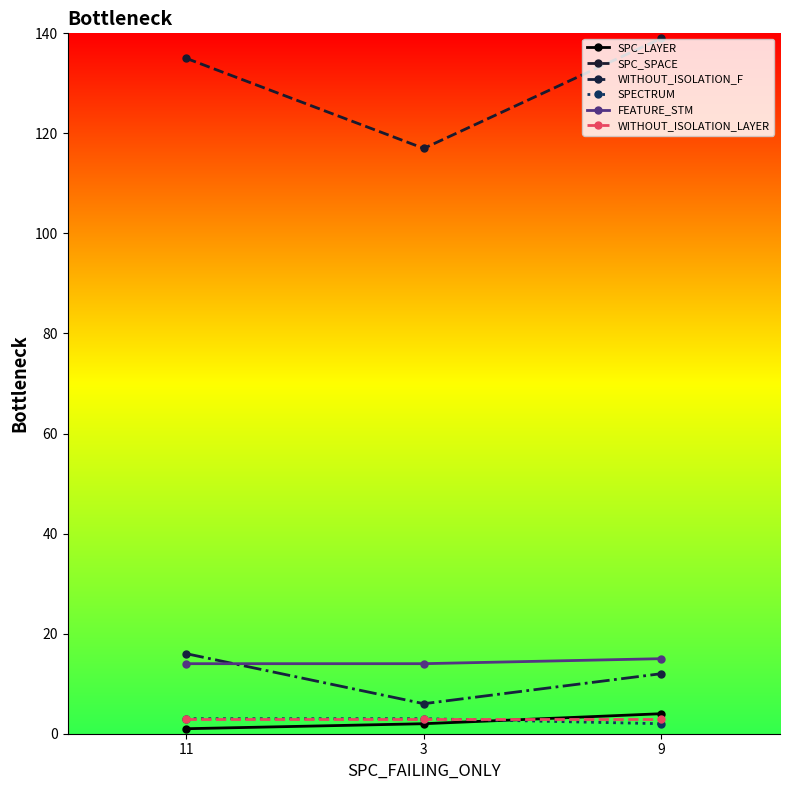

Reading left to right, extract all data points from this chart.

SPC_LAYER: 11=1	3=2	9=4
SPC_SPACE: 11=135	3=117	9=139
WITHOUT_ISOLATION_F: 11=16	3=6	9=12
SPECTRUM: 11=3	3=3	9=2
FEATURE_STM: 11=14	3=14	9=15
WITHOUT_ISOLATION_LAYER: 11=3	3=3	9=3